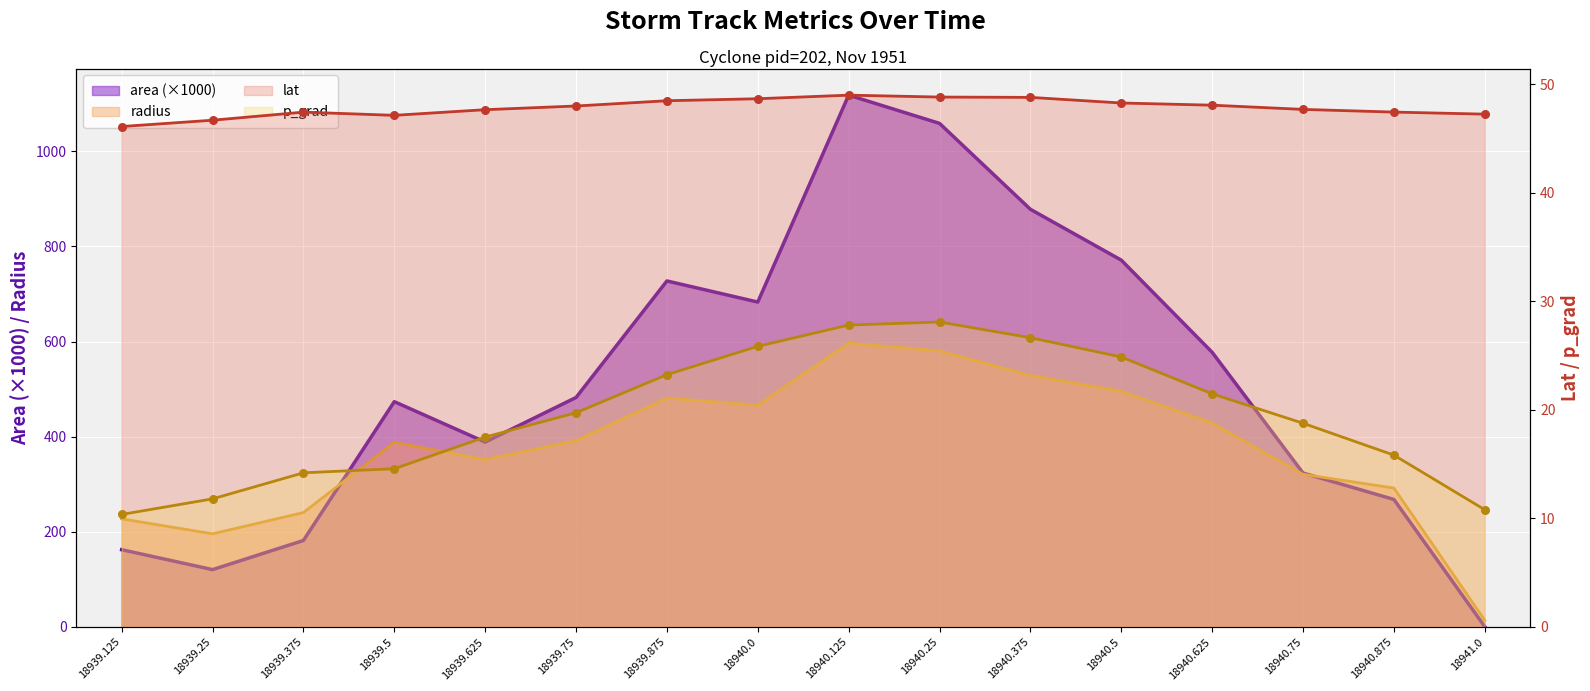

Which series contains the lowest Y value?

area